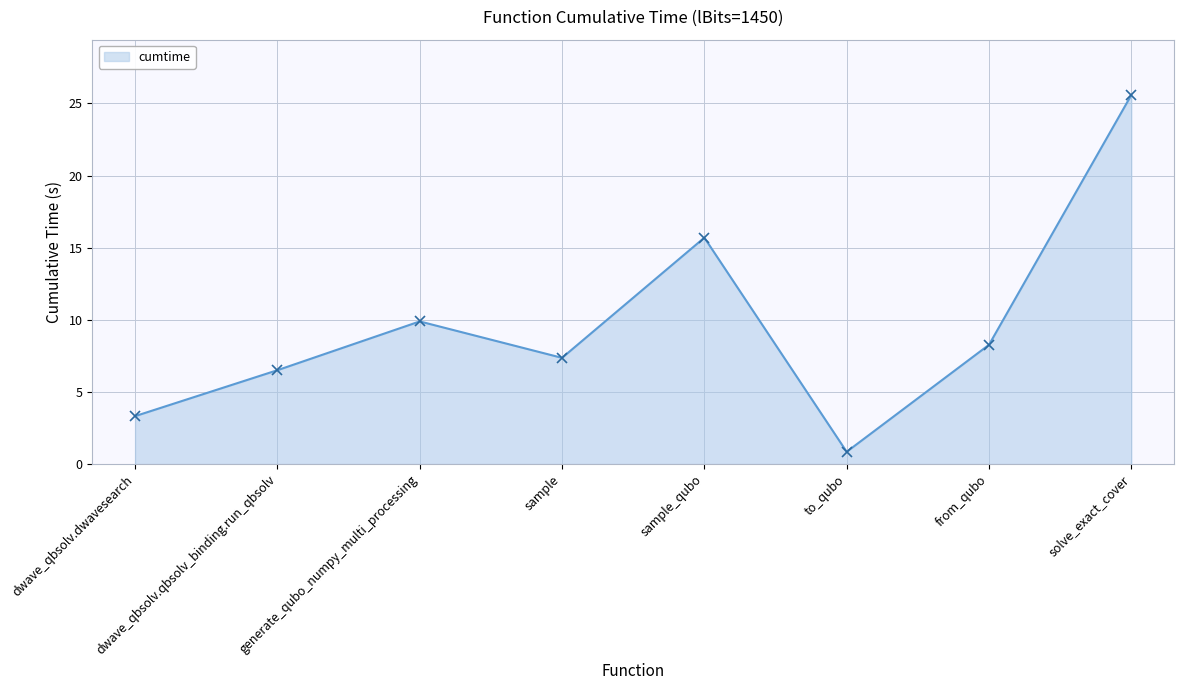

Rank the categories by value from lowest to highest.

to_qubo, dwave_qbsolv.dwavesearch, dwave_qbsolv.qbsolv_binding.run_qbsolv, sample, from_qubo, generate_qubo_numpy_multi_processing, sample_qubo, solve_exact_cover